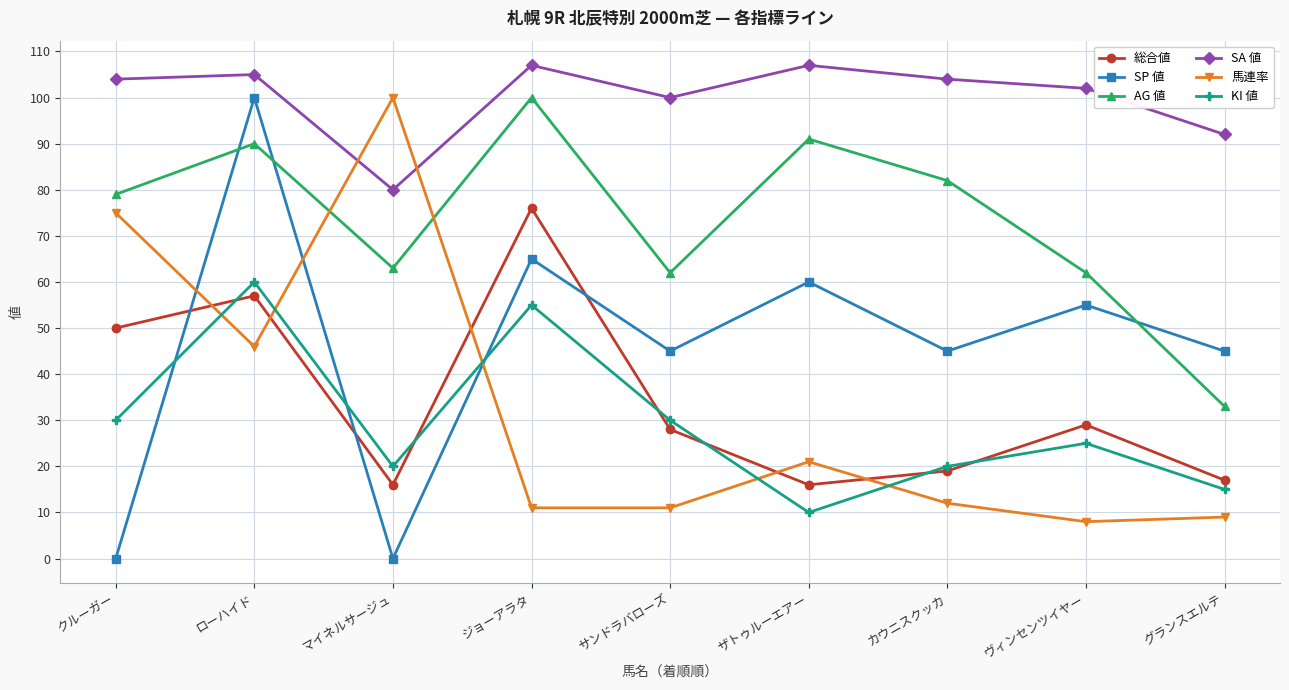

At which category does SP 値 reach its first local valley?

マイネルサージュ